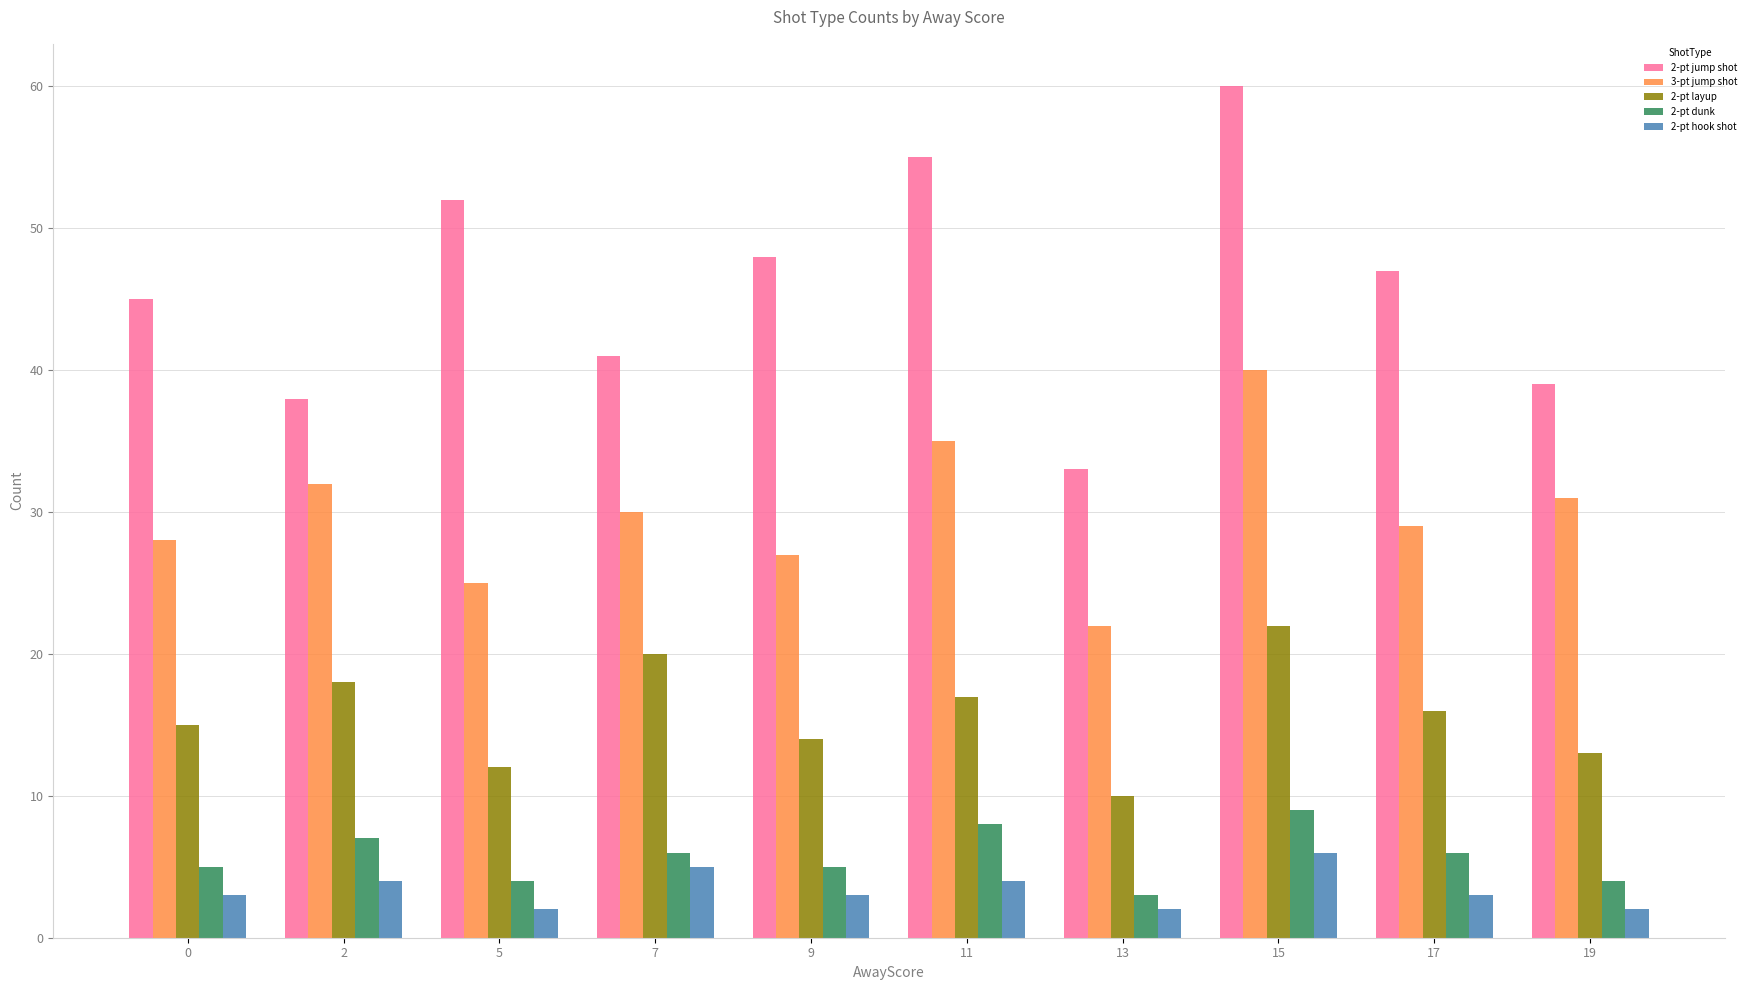

Which series has the largest total across all categories?

2-pt jump shot